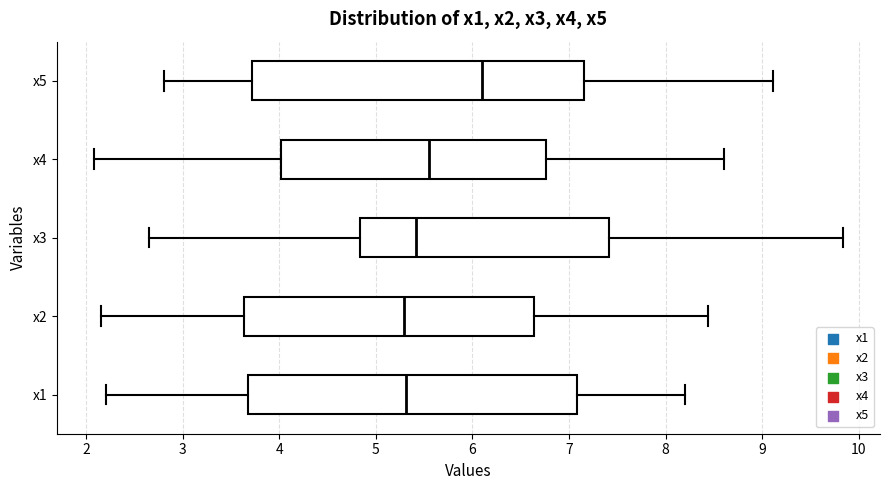

Reading bottom to top, read every box against the x-axis: the position of its median line, the range the box covers, and the ends of its whiskers. The values are not printed on the chart, so give them approximately, as read against the axis.

x1: median 5.3, box 3.7 to 7.1, whiskers 2.2 to 8.2
x2: median 5.3, box 3.6 to 6.6, whiskers 2.1 to 8.4
x3: median 5.4, box 4.8 to 7.4, whiskers 2.7 to 9.8
x4: median 5.5, box 4.0 to 6.8, whiskers 2.1 to 8.6
x5: median 6.1, box 3.7 to 7.2, whiskers 2.8 to 9.1